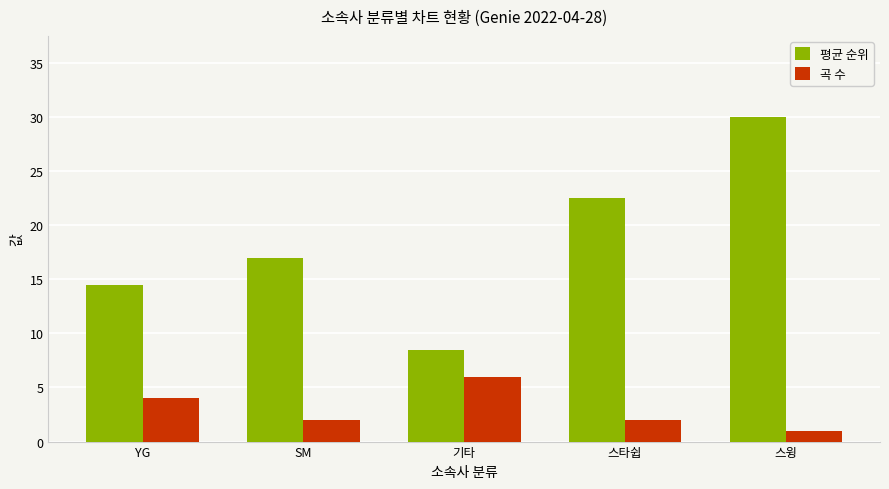

Between YG and 스윙, which series saw the biggest shift?

평균 순위